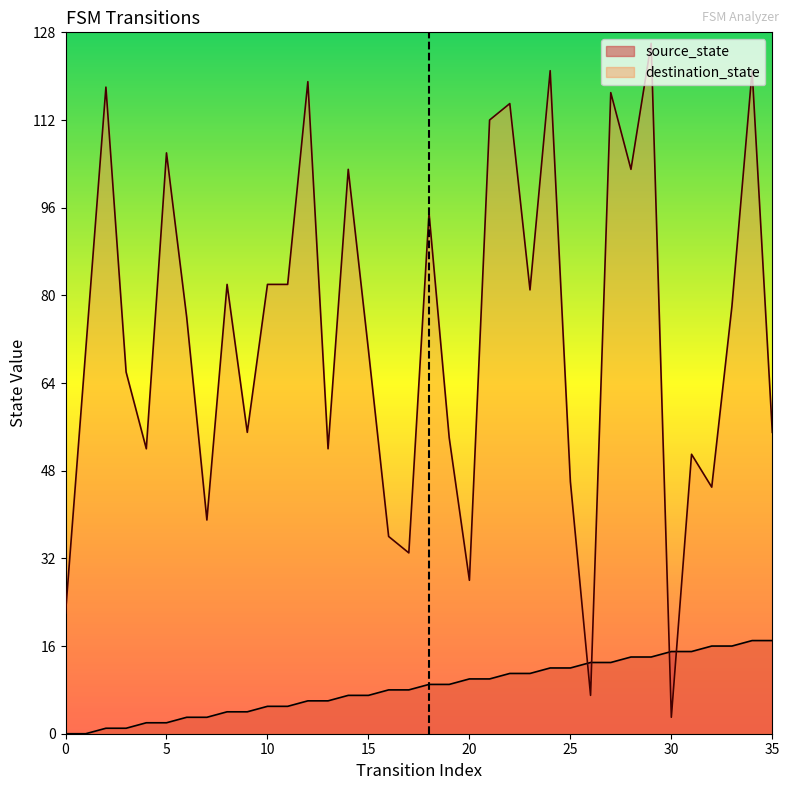

Where is source_state nearest to the value 8?

16